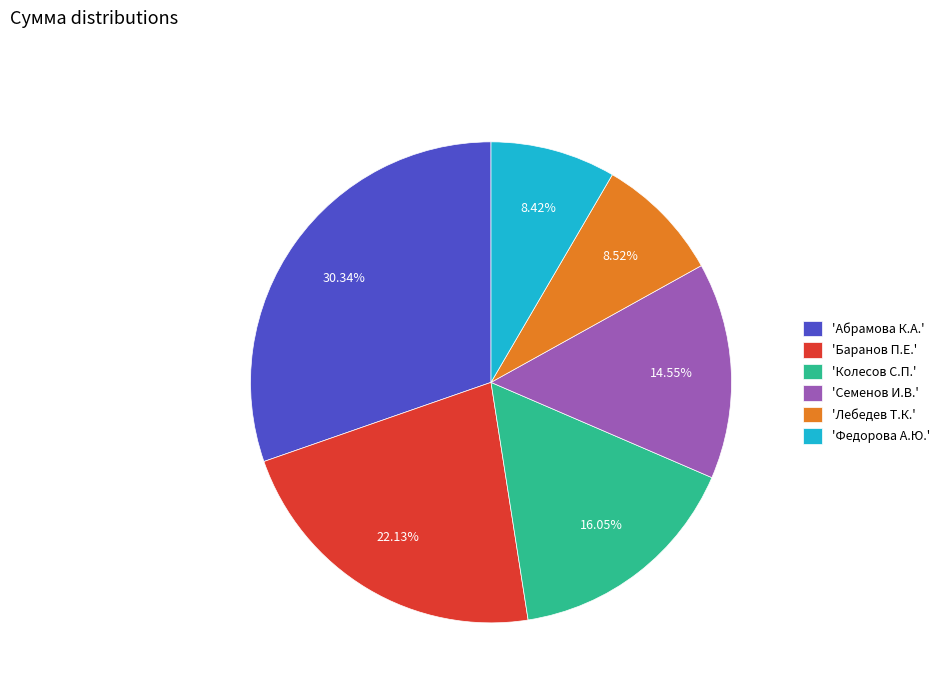

Is there a majority slice in this chart?

No